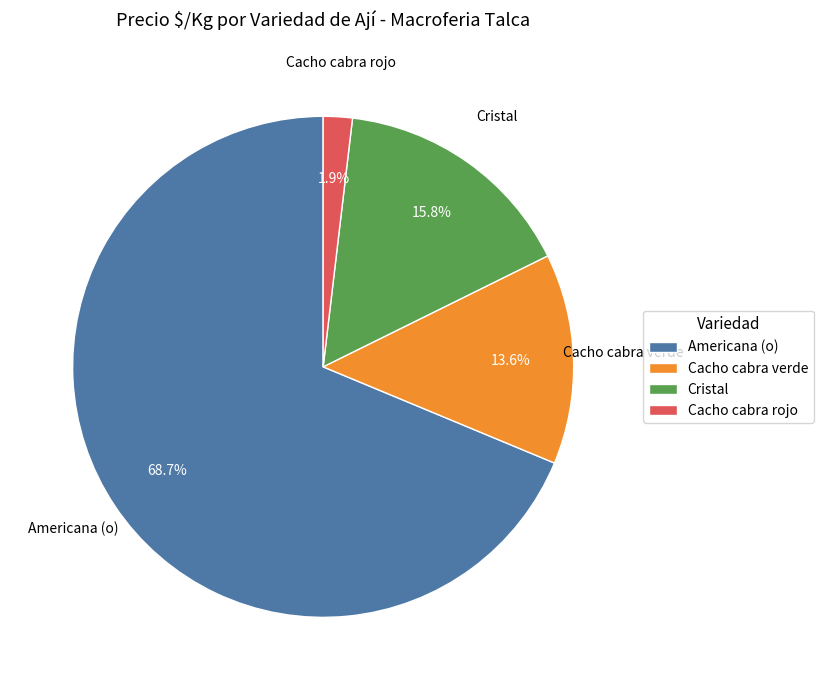

How much of the chart is everything except Cacho cabra rojo?

98.1%